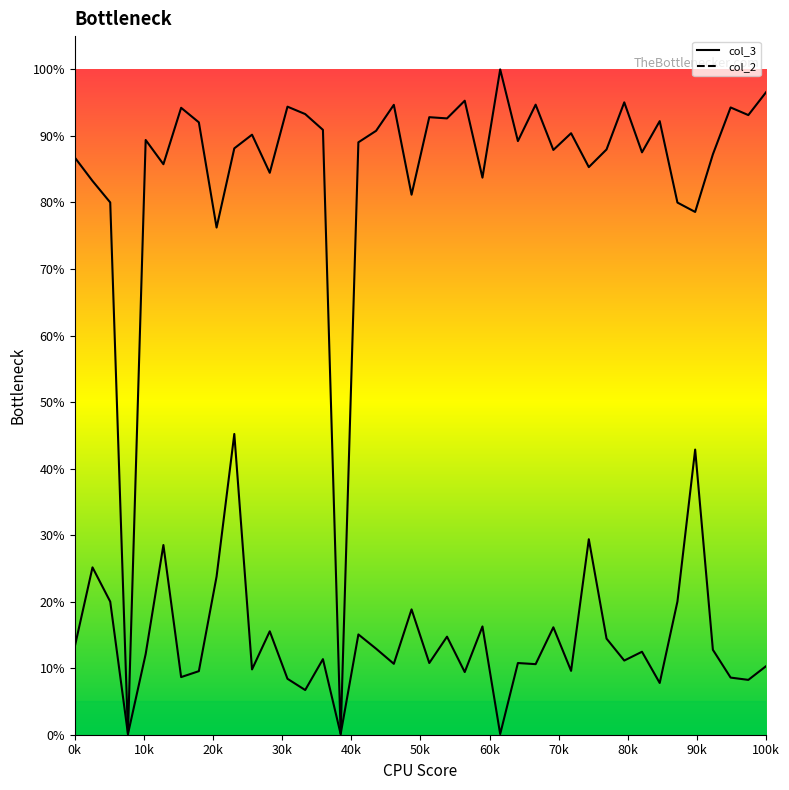

Reading left to right, what are all the values shown in this chart?

col_3: 0.9	0.8	0.8	0.0	0.9	0.9	0.9	0.9	0.8	0.9	0.9	0.8	0.9	0.9	0.9	0.0	0.9	0.9	0.9	0.8	0.9	0.9	1.0	0.8	1.0	0.9	0.9	0.9	0.9	0.9	0.9	1.0	0.9	0.9	0.8	0.8	0.9	0.9	0.9	1.0
col_2: 0.1	0.3	0.2	0.0	0.1	0.3	0.1	0.1	0.2	0.5	0.1	0.2	0.1	0.1	0.1	0.0	0.2	0.1	0.1	0.2	0.1	0.1	0.1	0.2	0.0	0.1	0.1	0.2	0.1	0.3	0.1	0.1	0.1	0.1	0.2	0.4	0.1	0.1	0.1	0.1